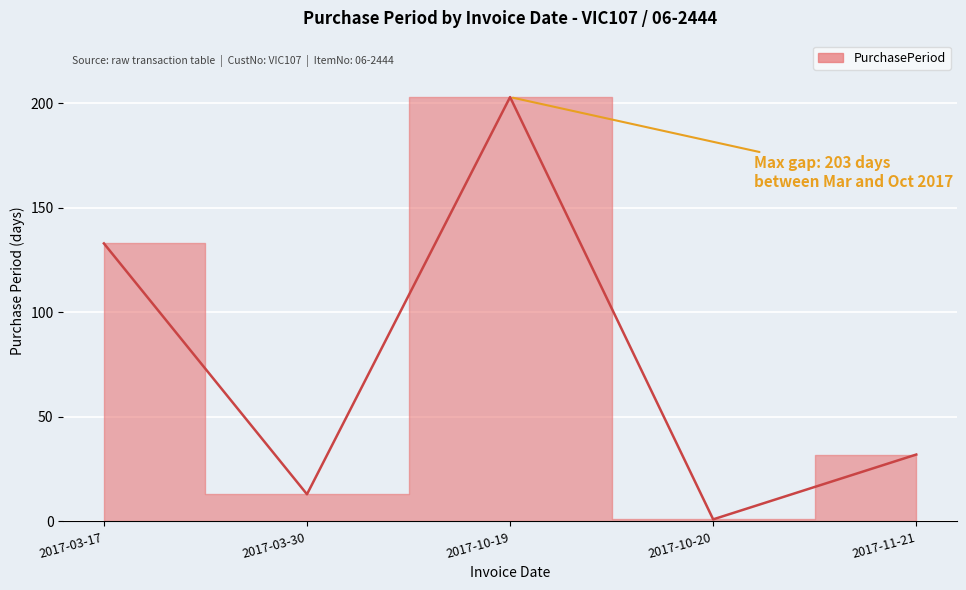

Which category has the lowest value across all series?

2017-10-20